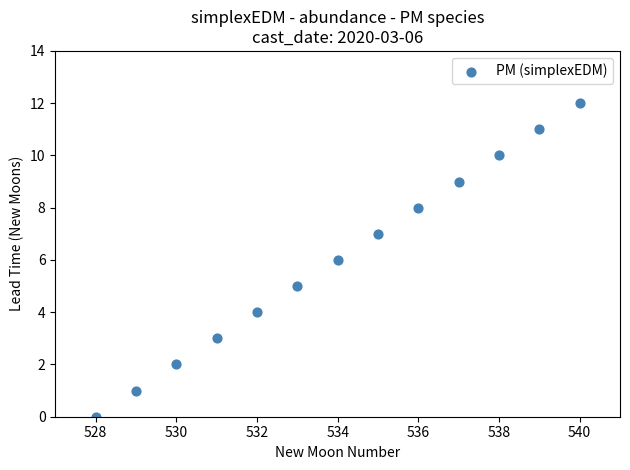

What is the range of Y values (max minus min)?

12